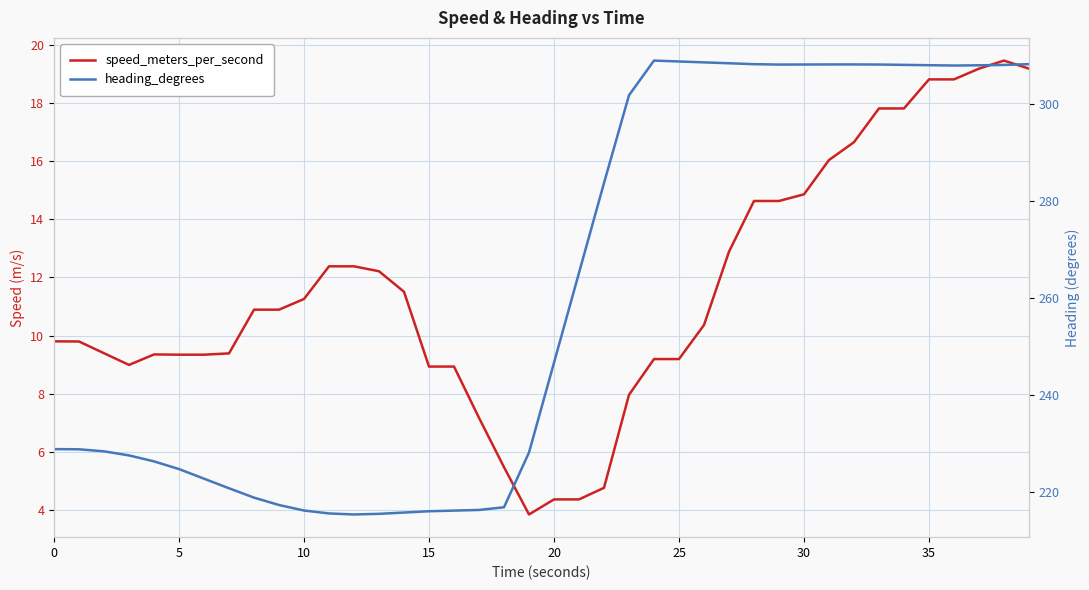

How many series are shown in this chart?

2